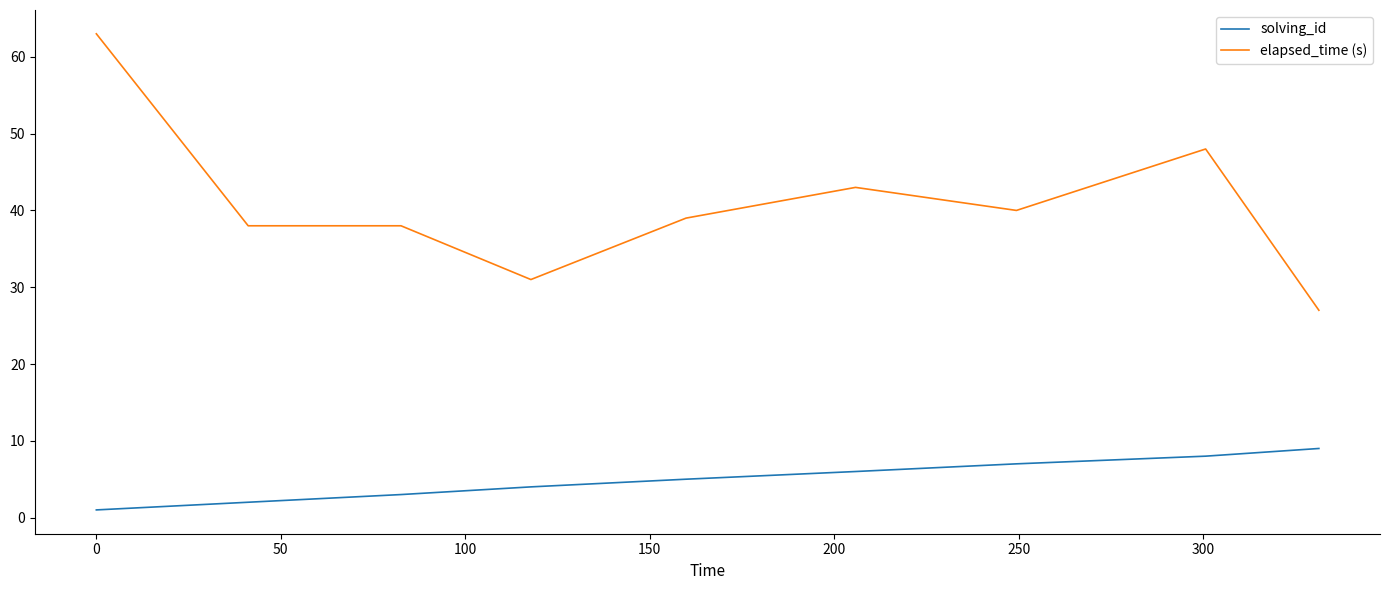

Which series has the largest total across all categories?

elapsed_time (s)